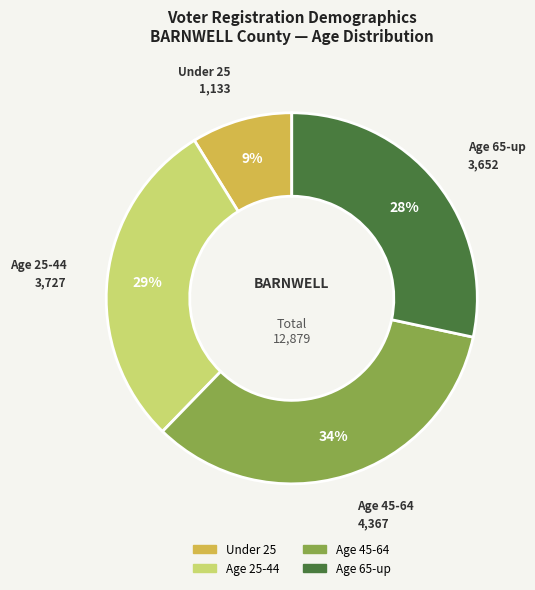

Does any single category account for the majority?

No